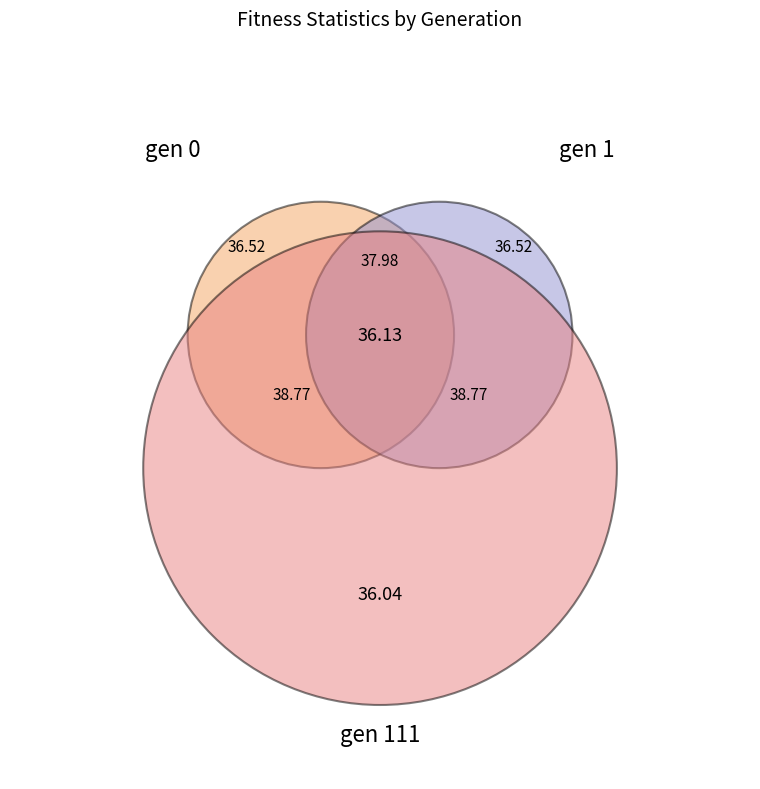

To the nearest percent, what percentage of the pie is gen 1?

34%